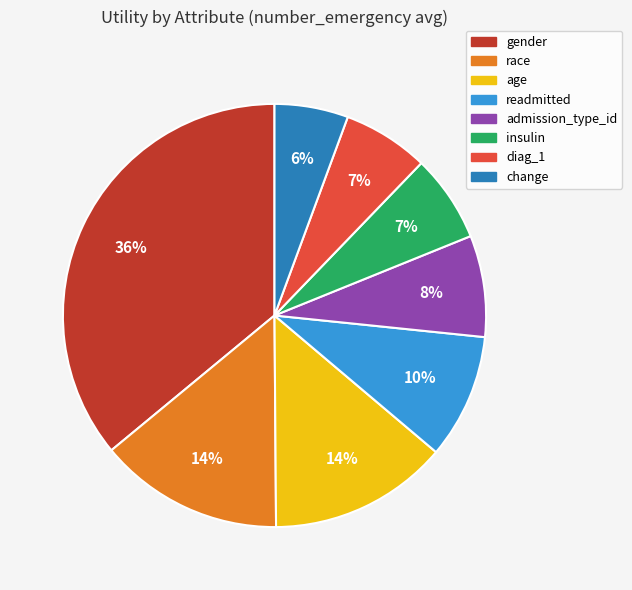

What is the largest slice in the pie chart?

gender